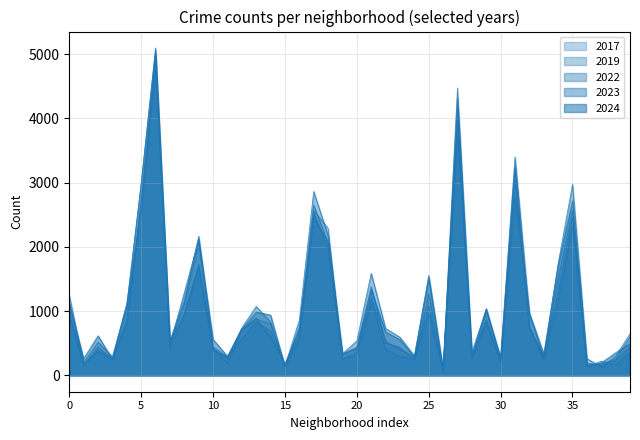

True or false: 2022 has more than 0 interior local peaks.

True